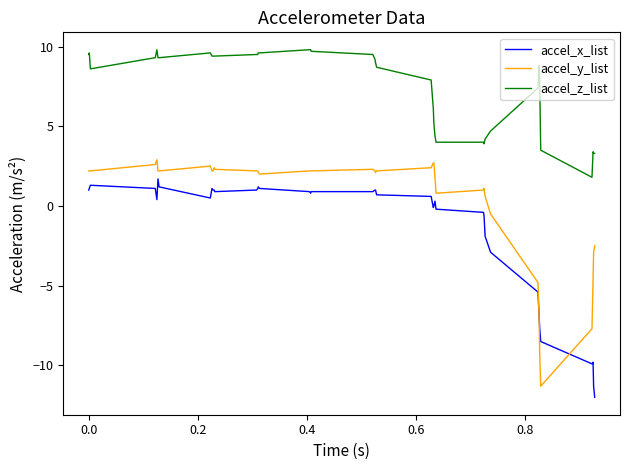

What is the sum of all accel_y_list values?

14.7